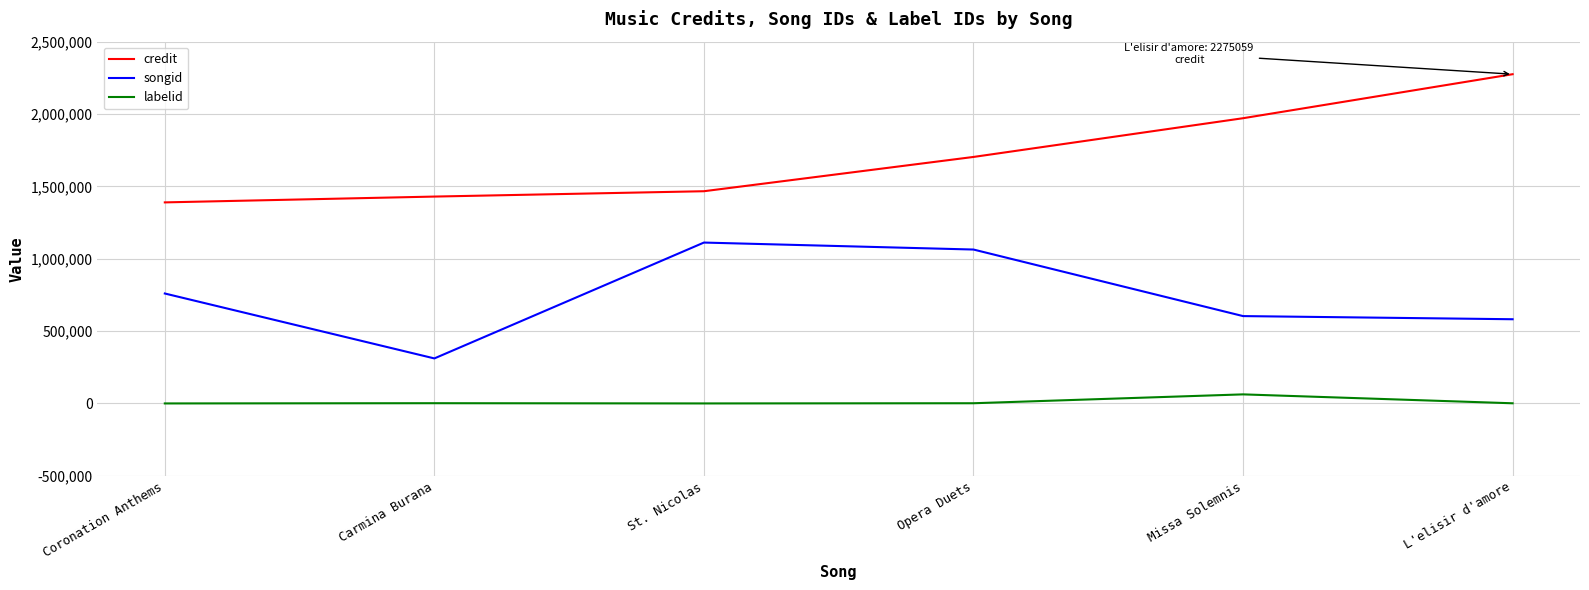

True or false: credit and labelid intersect in this chart.

False